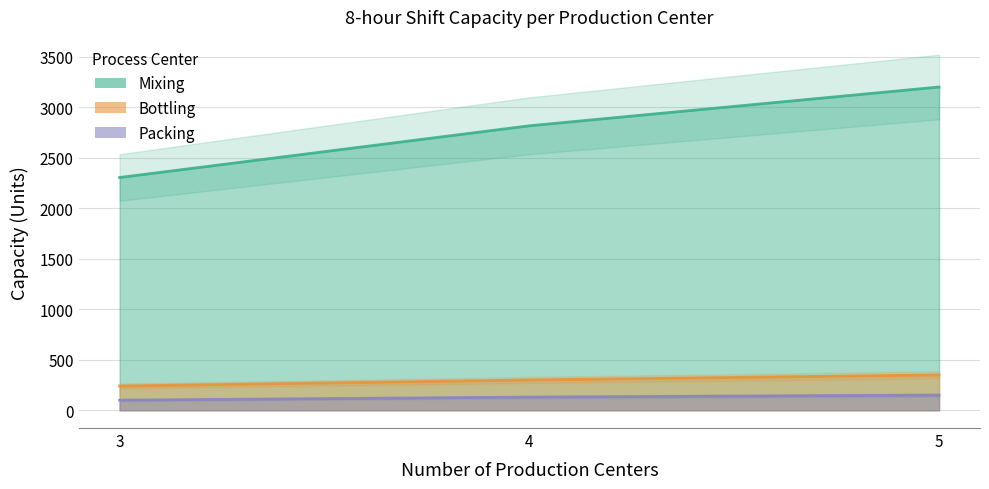

Rank the categories by Bottling value from highest to lowest.

5, 4, 3